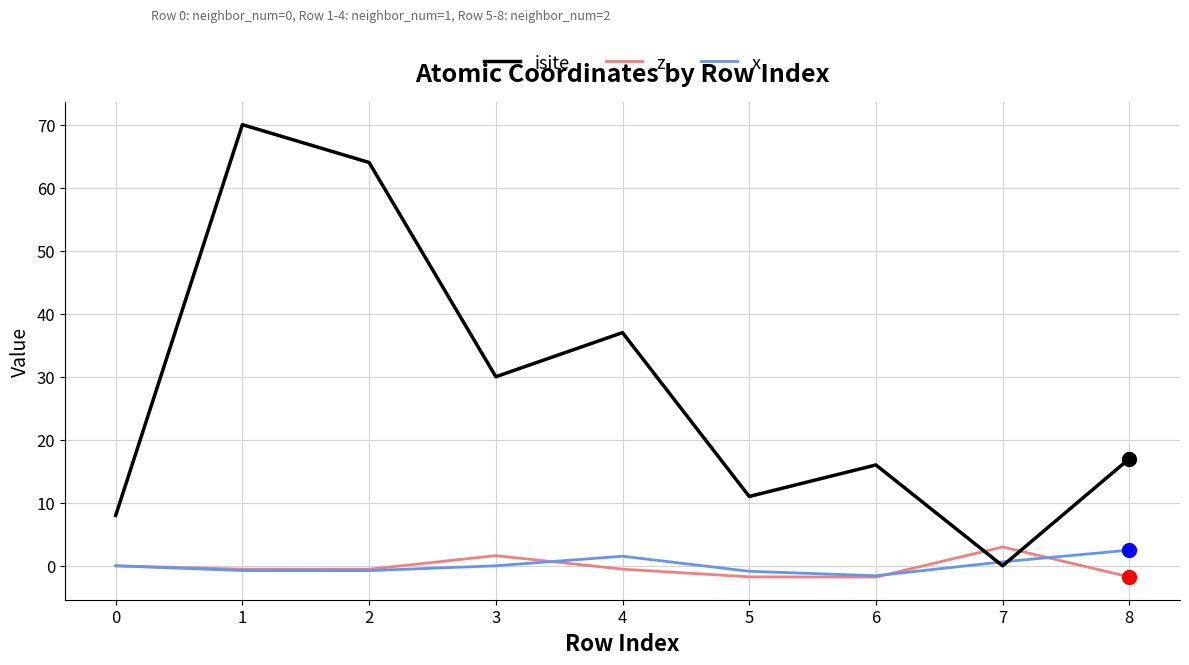

Between 2 and 6, which series saw the biggest shift?

isite